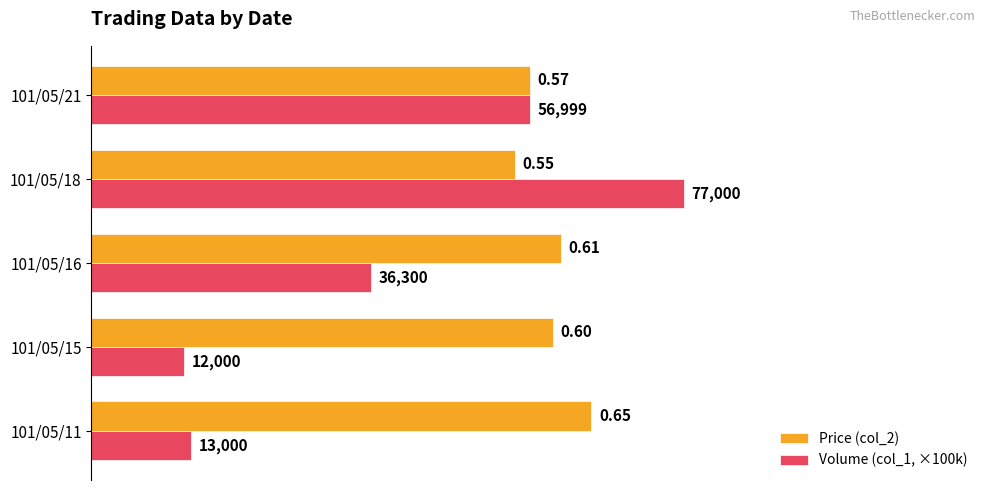

List the labels in order of Volume (col_1, ×100k) value, largest first.

101/05/18, 101/05/21, 101/05/16, 101/05/11, 101/05/15